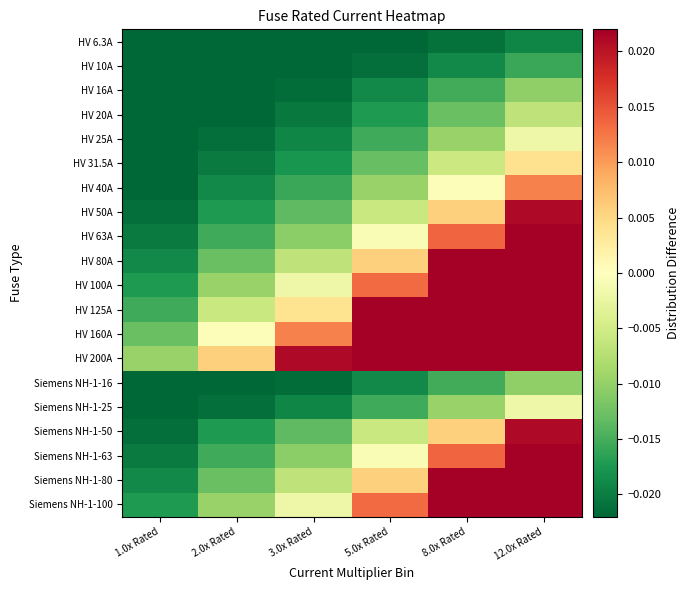

What is the total value across all series at 1.0x Rated?

-0.4